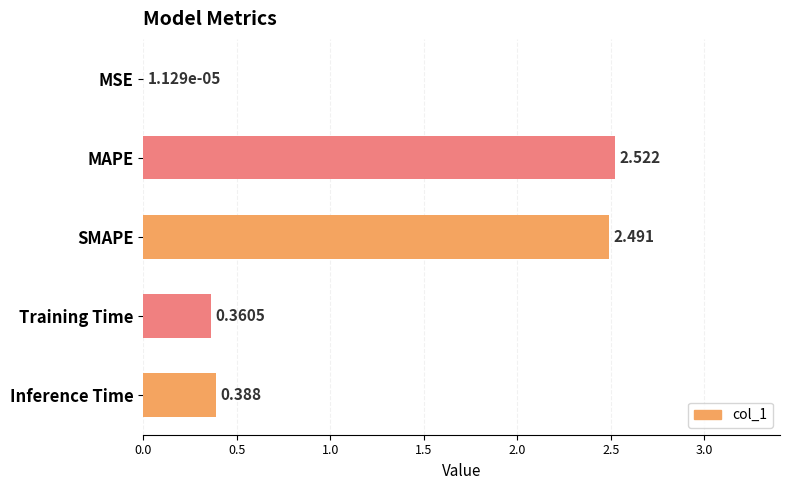

What is the average value?

1.2